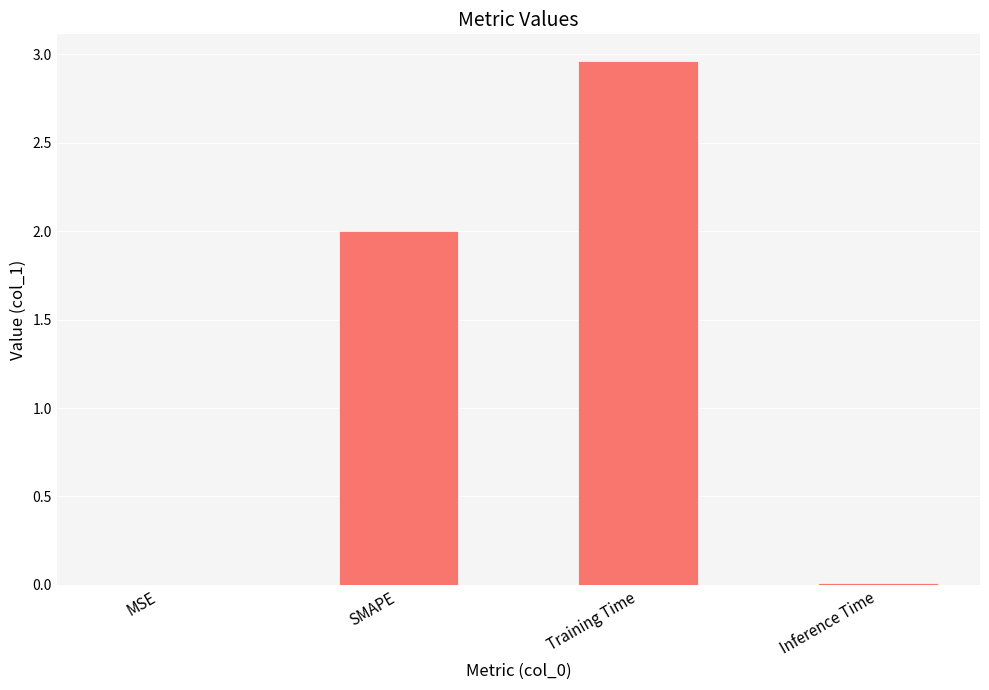

What is the sum of the values at Training Time and SMAPE?

5.0